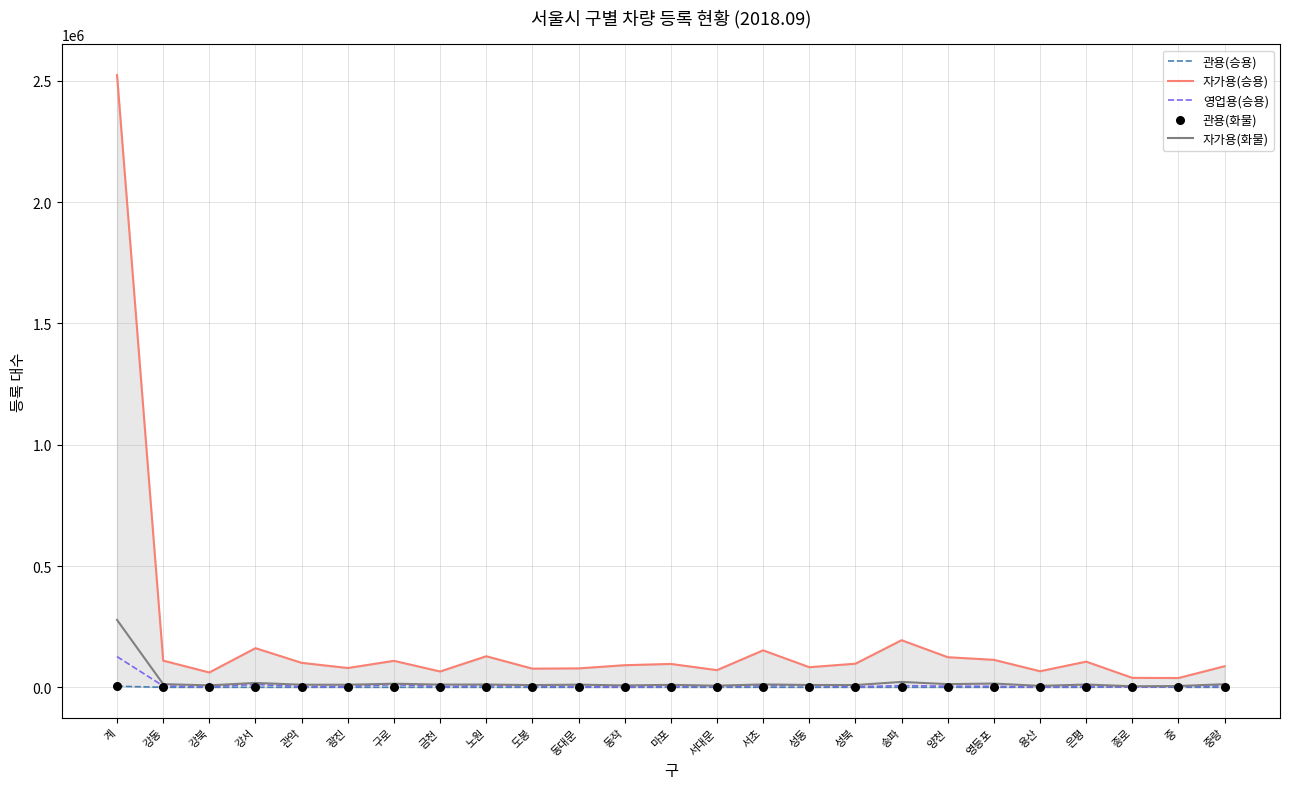

At how many categories does at least one series exceed 2184660?

1